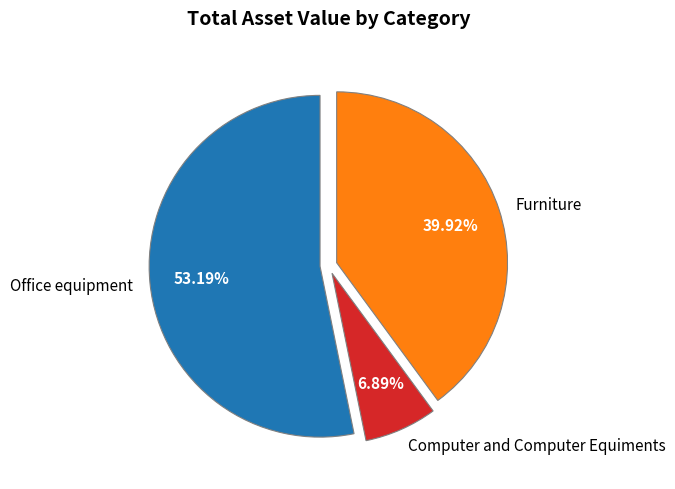

Is there a majority slice in this chart?

Yes